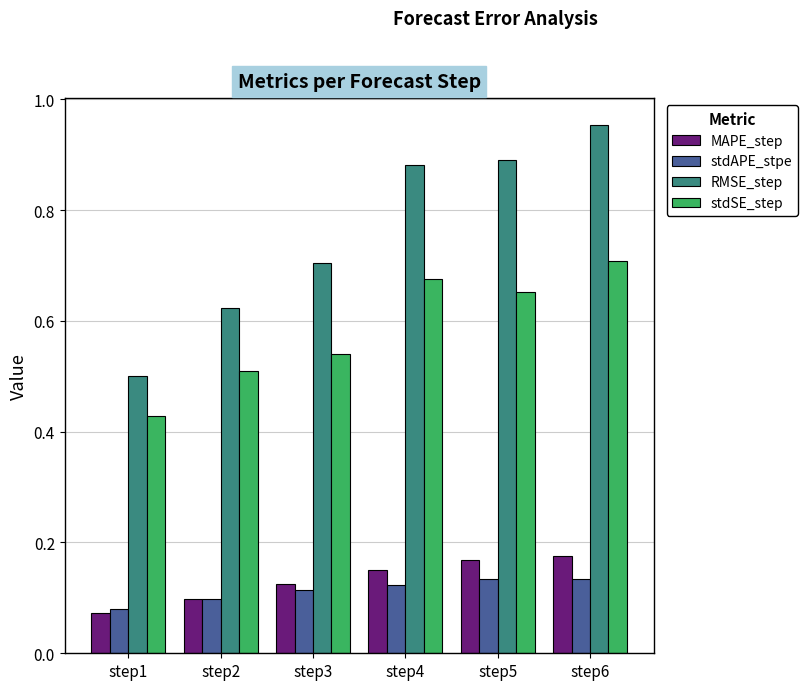

What is the sum of the MAPE_step values at step6 and step5?

0.3